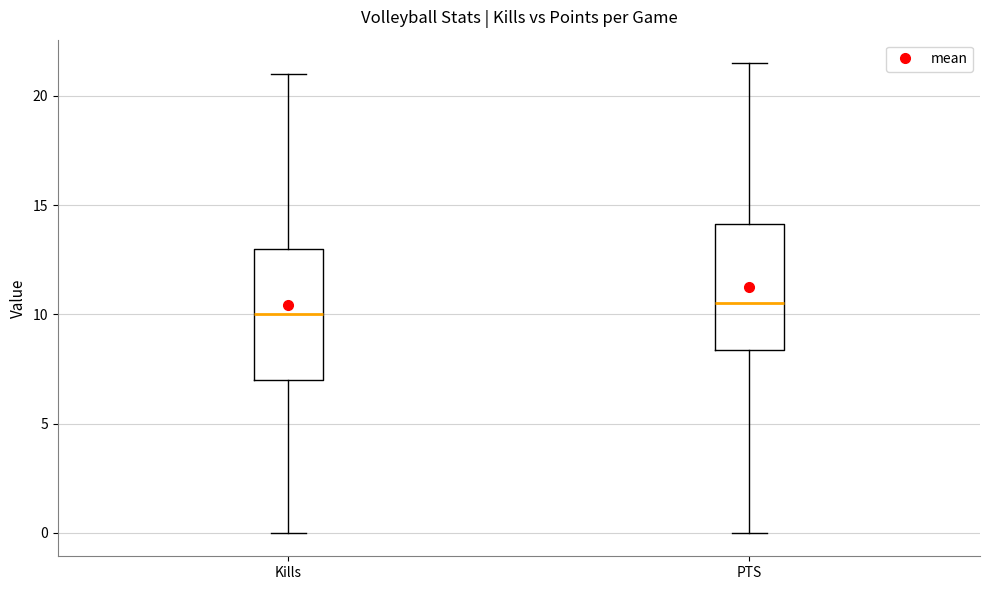

Where does the median line of the box for Kills sit on the y-axis? The values are not printed on the chart, so give them approximately, as read against the axis.

10.0